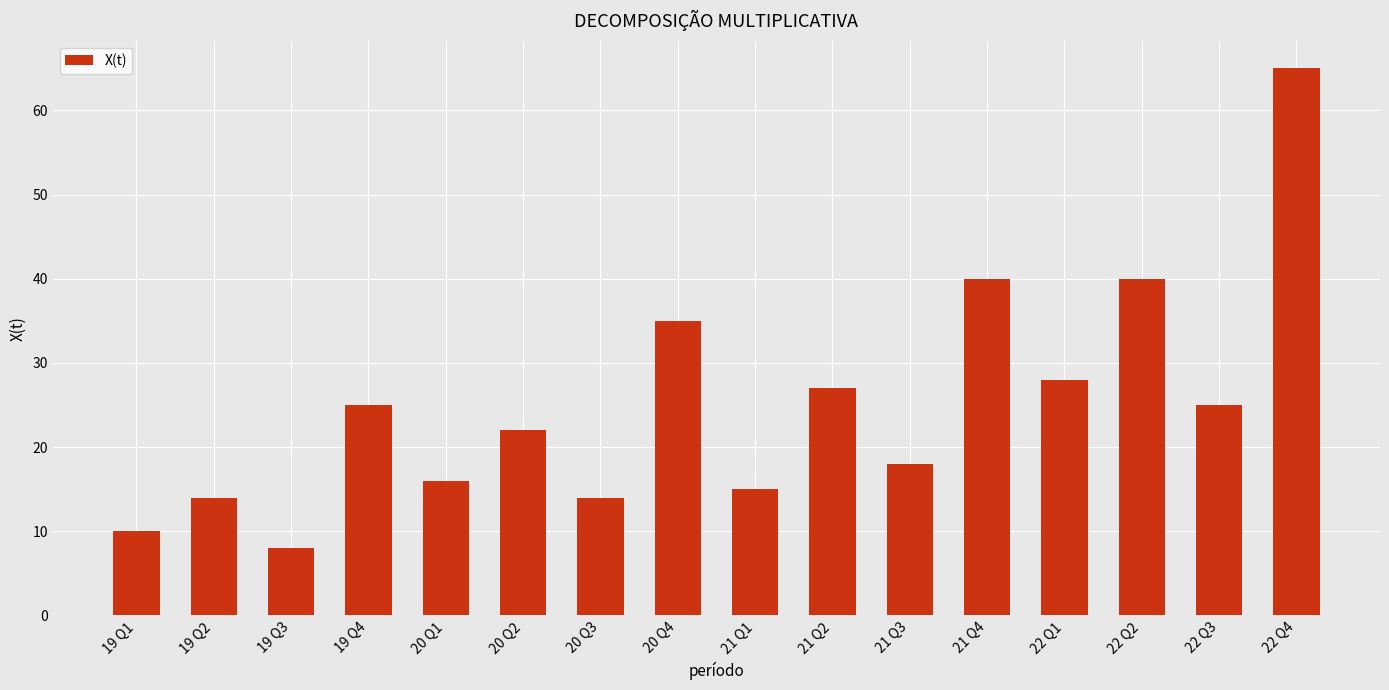

What is the difference between the values at 21 Q1 and 20 Q3?

1